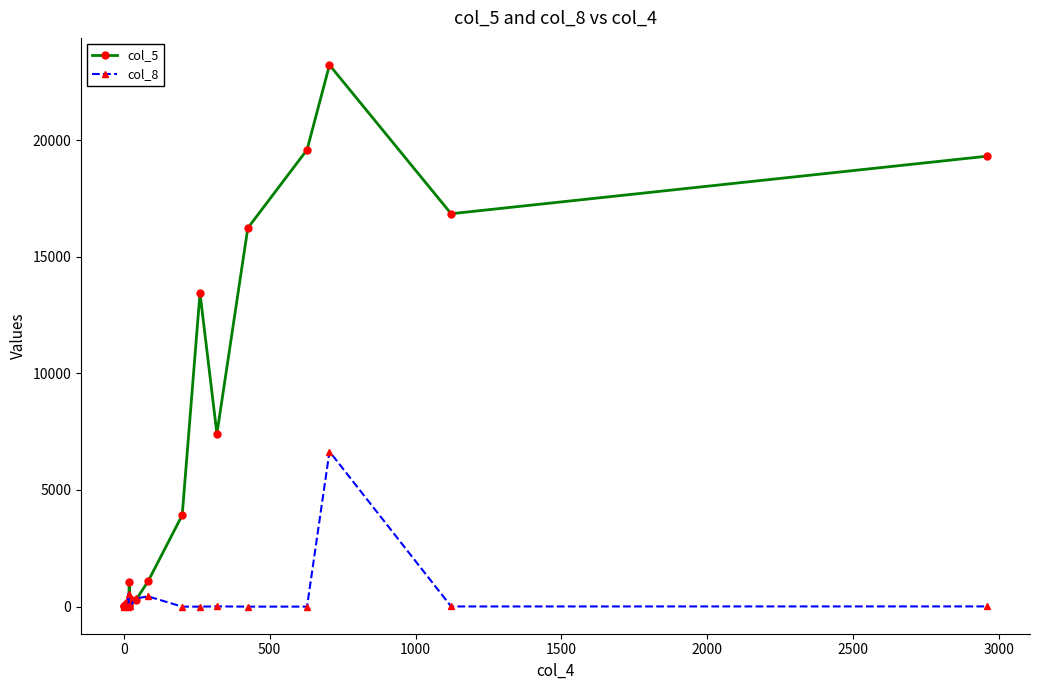

In col_5, how many points are lower than both neighbors (excluding endpoints)?

4